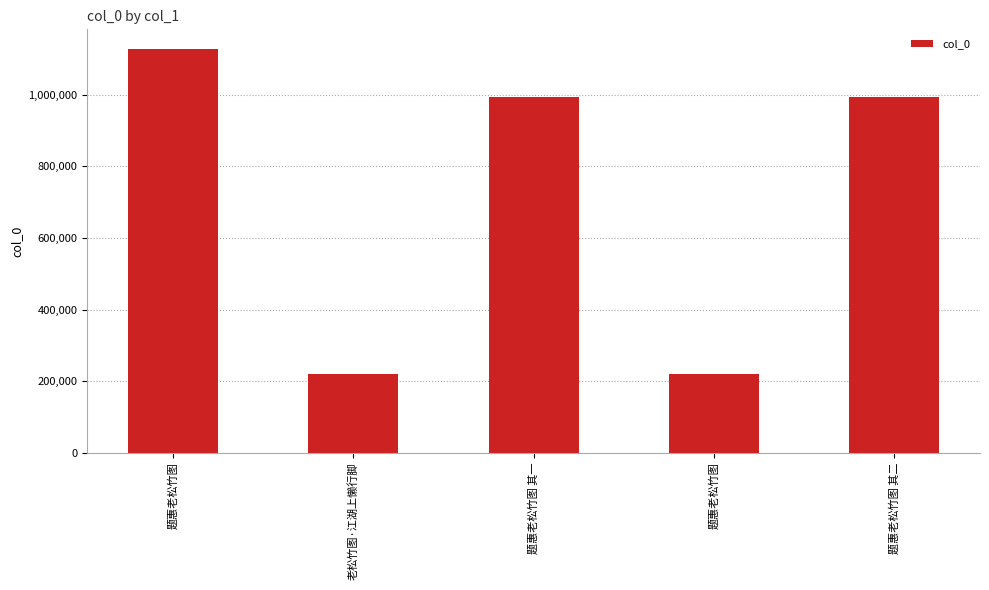

Reading left to right, list all the values displayed in this chart.

题惠老松竹图=1126604	老松竹图·江湖上懒行脚=219235	题惠老松竹图 其一=993929	题惠老松竹图=219231	题惠老松竹图 其二=993928